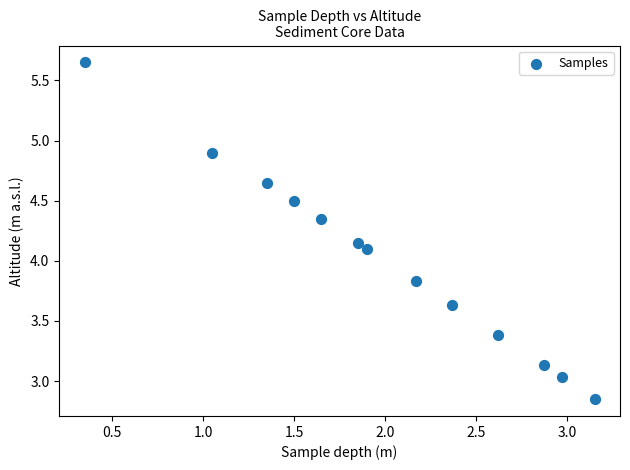

What is the range of Y values (max minus min)?

2.8